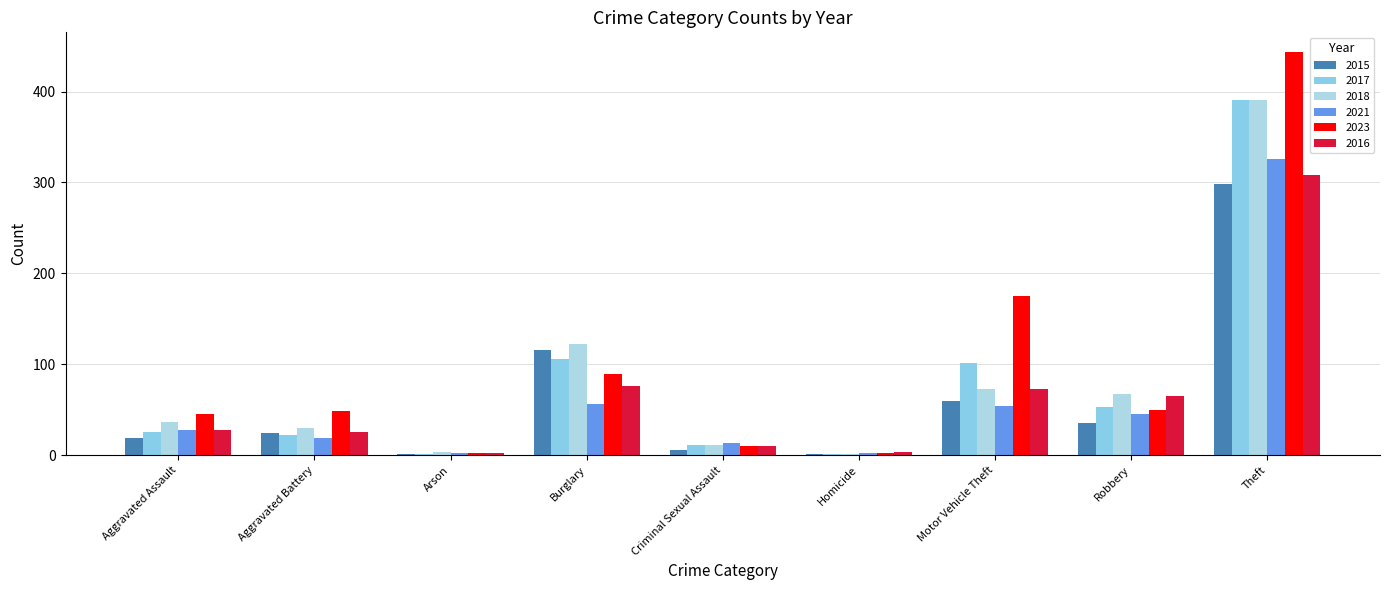

True or false: 2018 has a value of 33 at Motor Vehicle Theft.

False